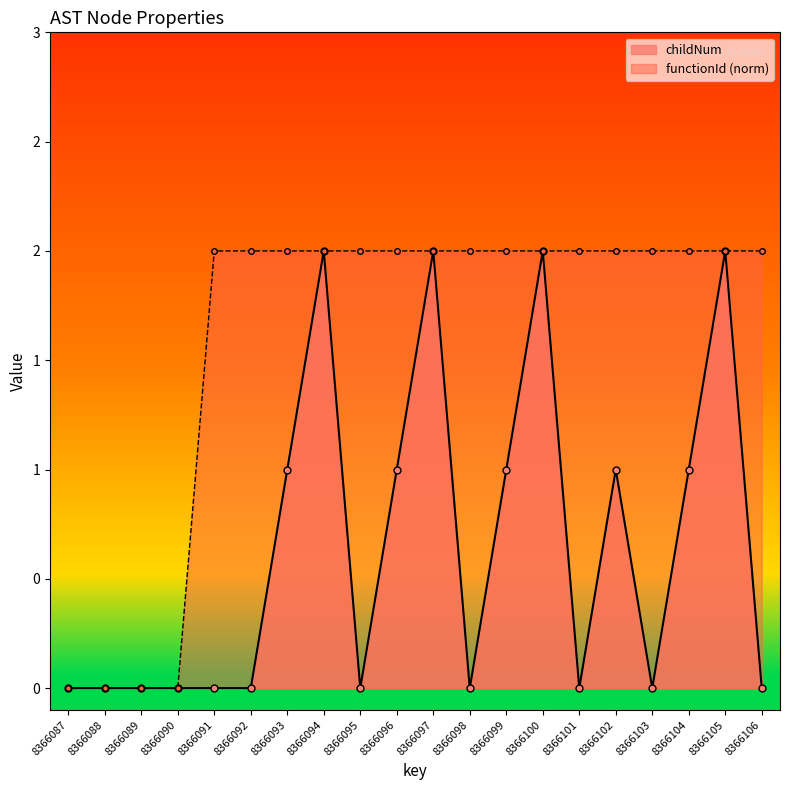

What is the difference between the maximum and minimum values in the childNum series?

2